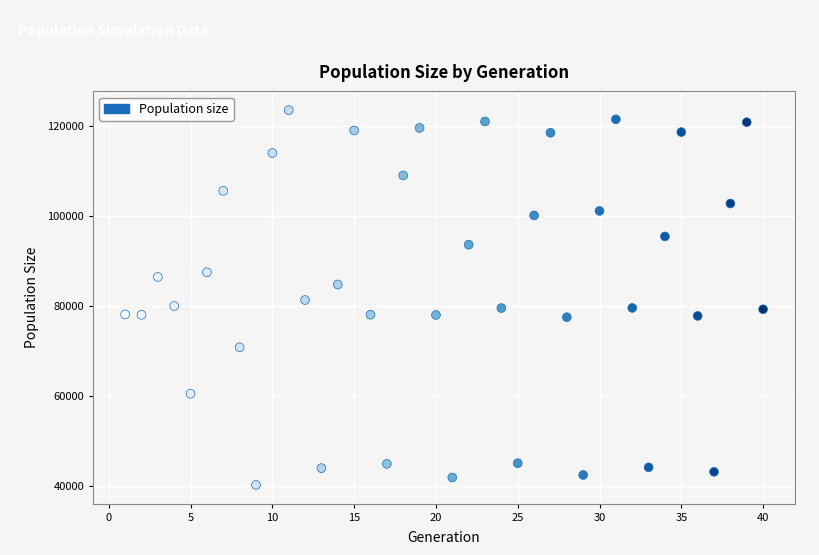

What is the range of Y values (max minus min)?

83433